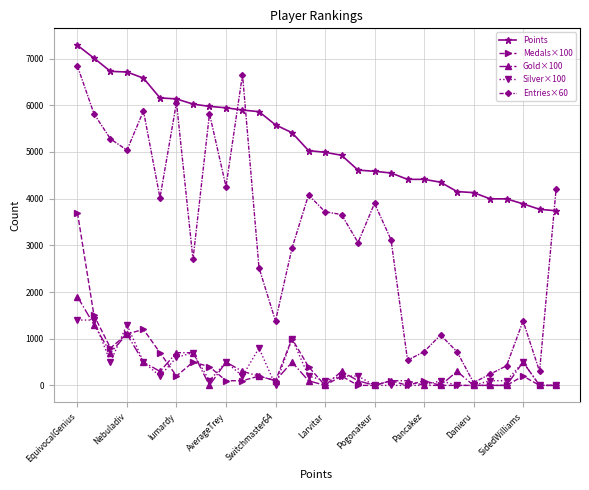

Which series has the widest spread of values?

Entries×60